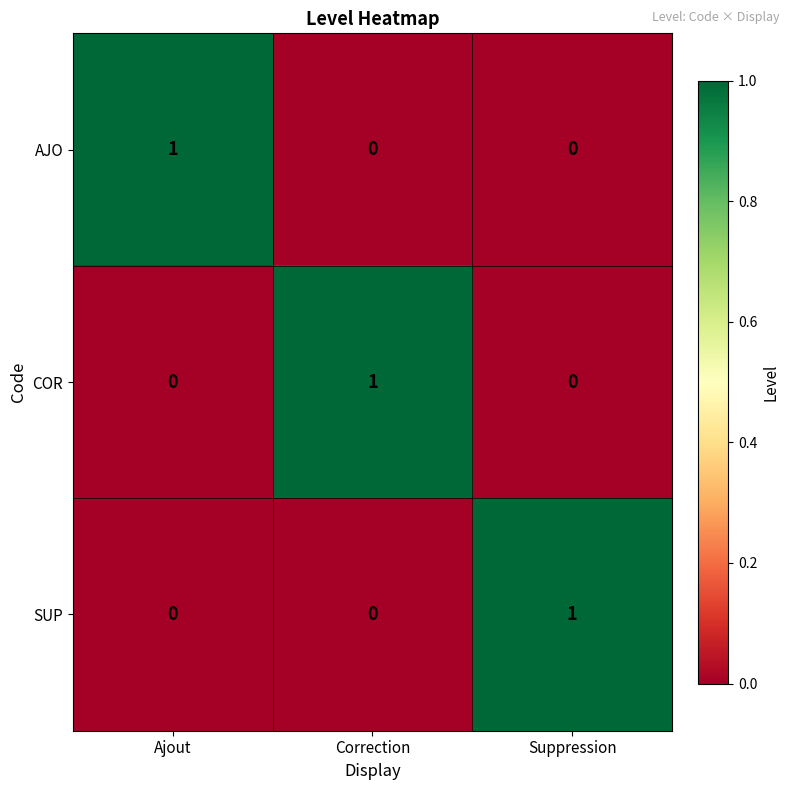

At which label does SUP reach its peak?

Suppression